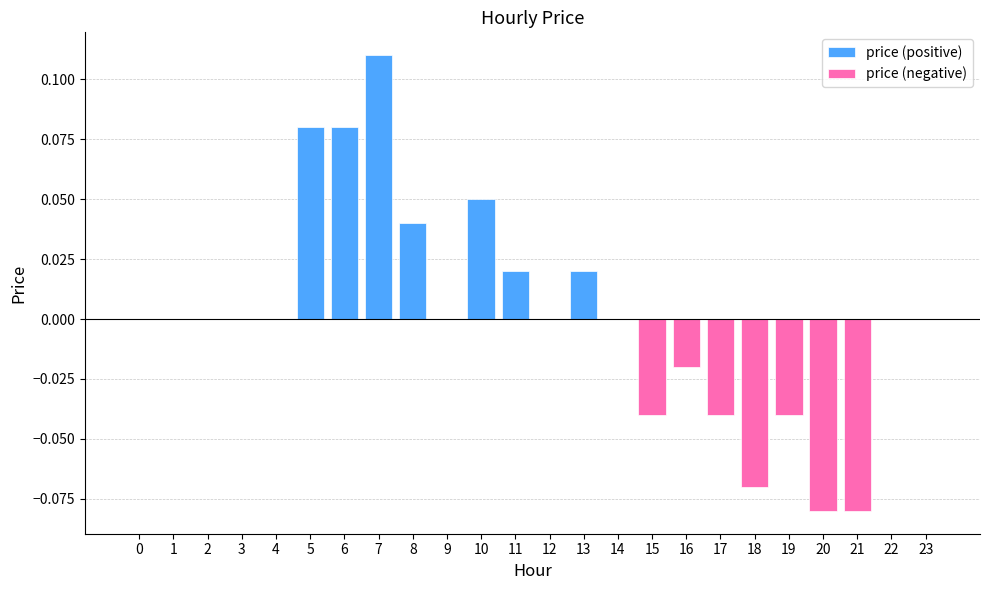

Which series has the largest total across all categories?

price (positive)